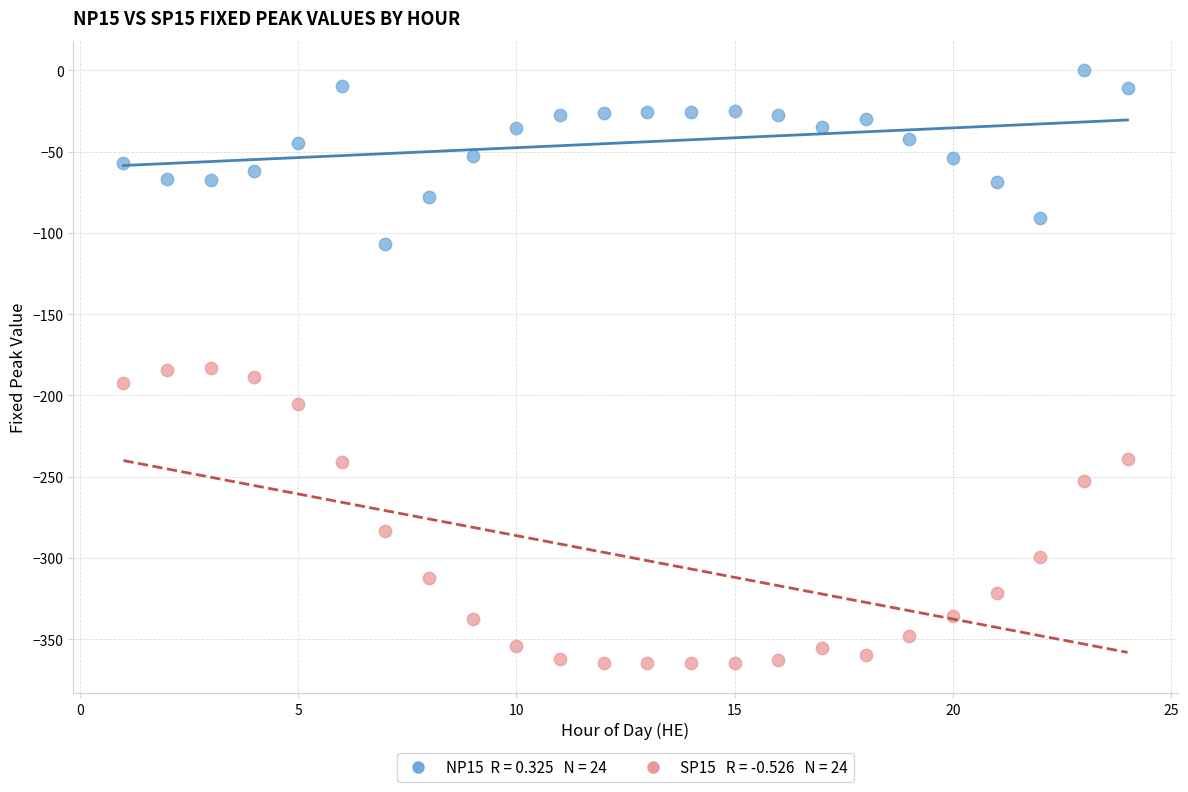

Across all data points, what is the range of X values (max minus min)?

23.0